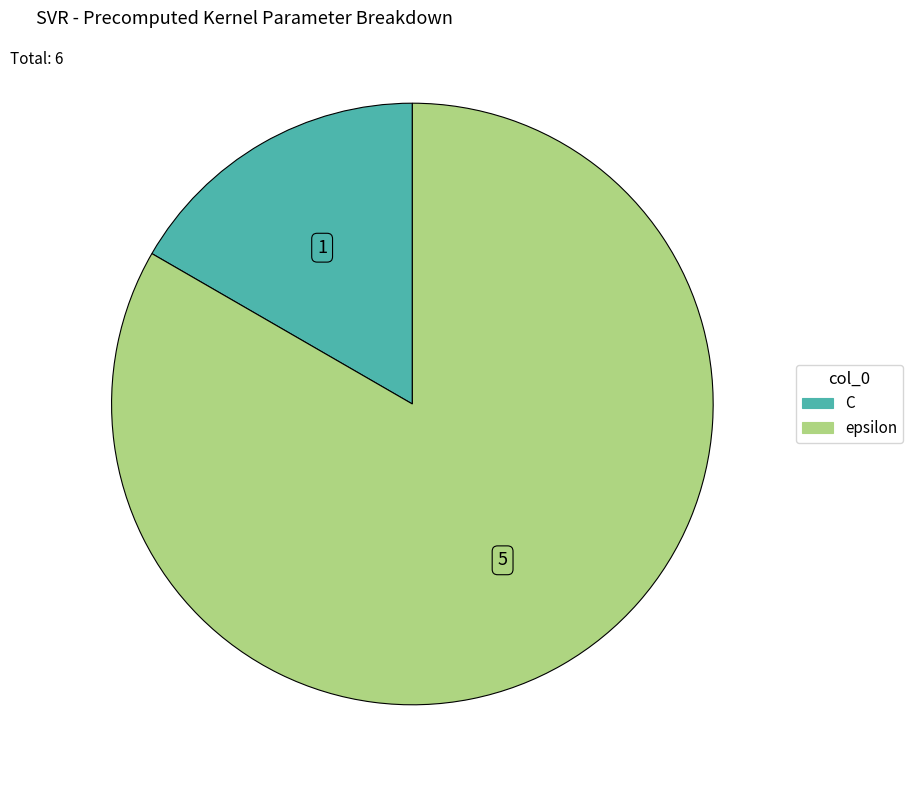

Which category has the biggest portion of the pie?

epsilon